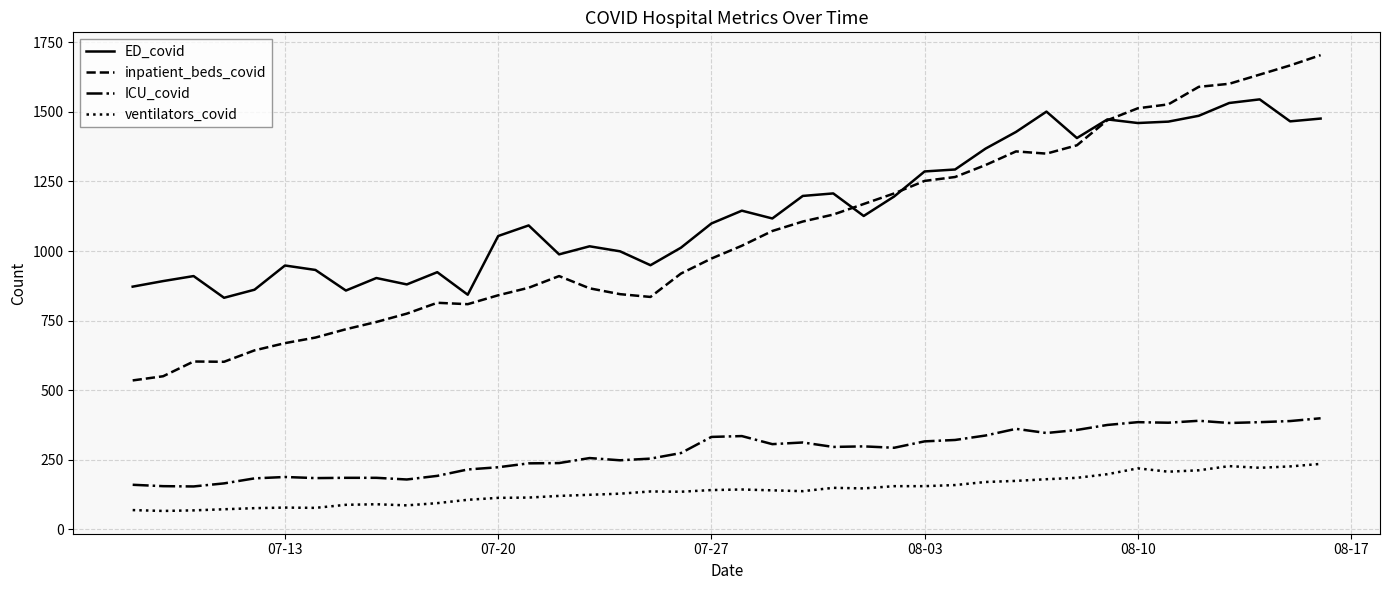

True or false: inpatient_beds_covid and ventilators_covid cross at least once.

False